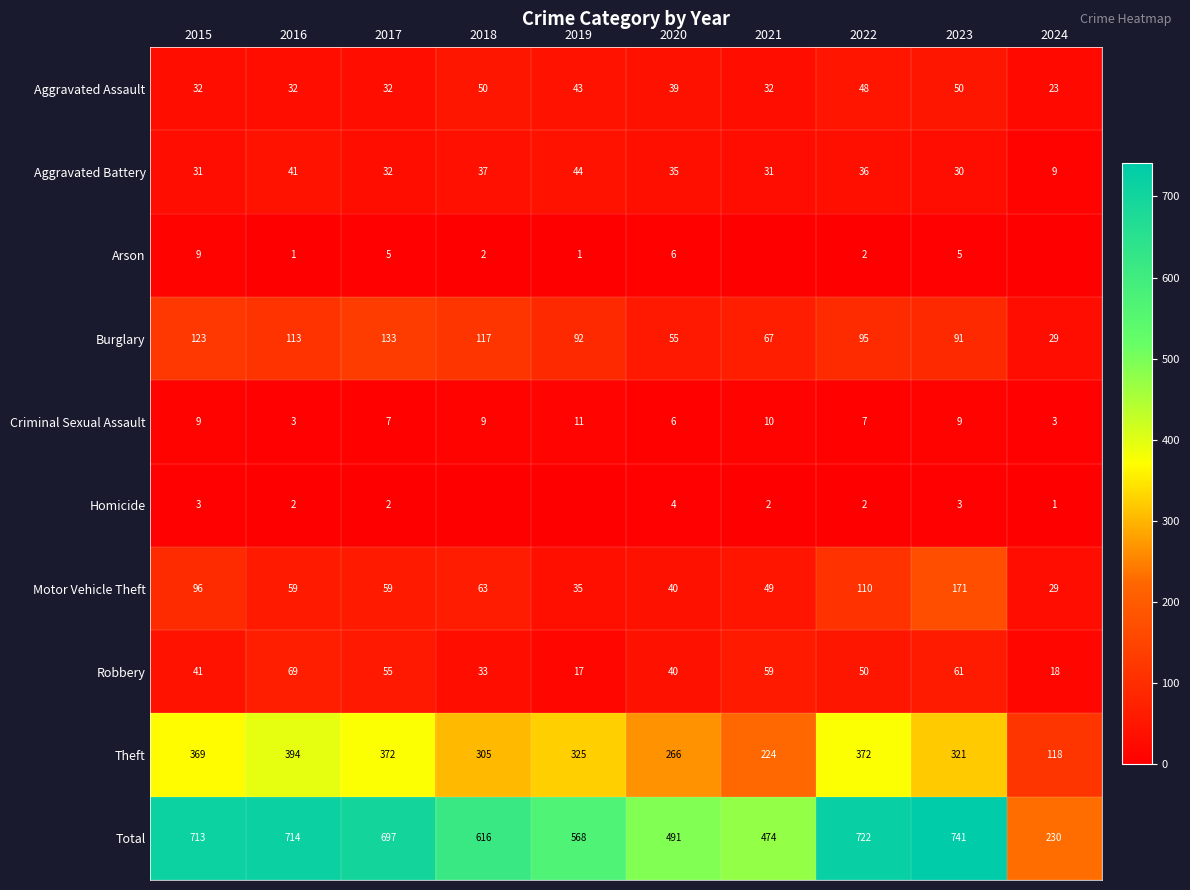

What is the sum of the Total values at 2021 and 2020?

965